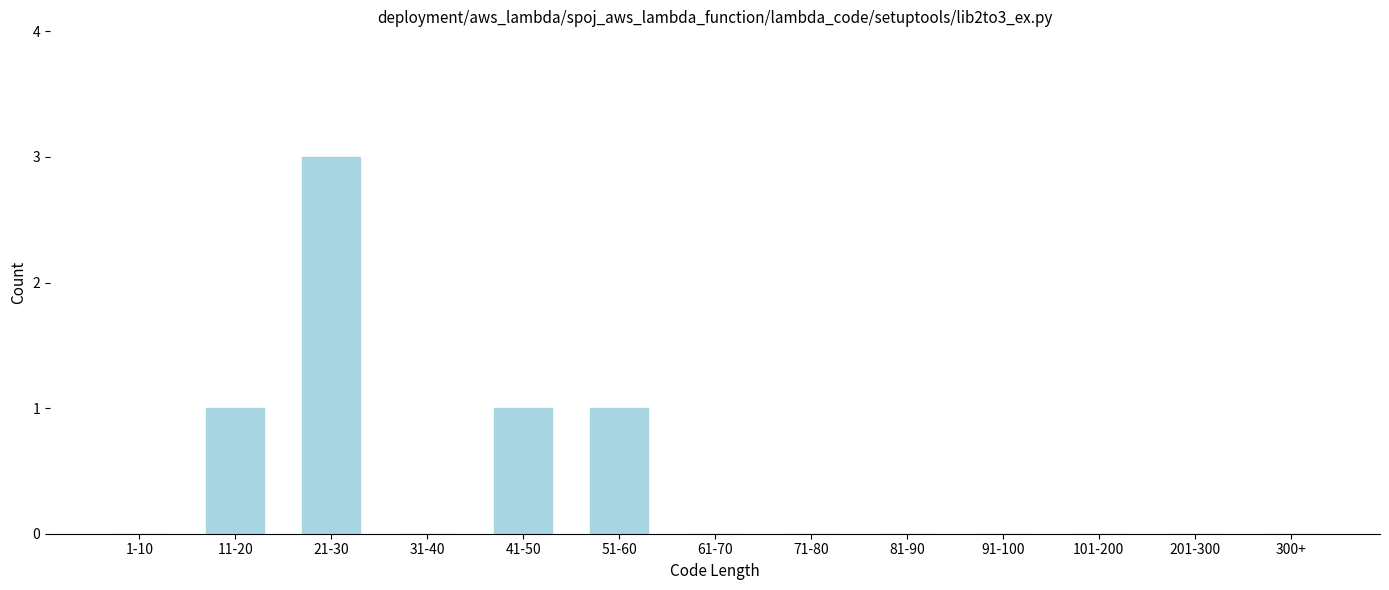

Reading left to right, what are all the values shown in this chart?

1-10=0	11-20=1	21-30=3	31-40=0	41-50=1	51-60=1	61-70=0	71-80=0	81-90=0	91-100=0	101-200=0	201-300=0	300+=0